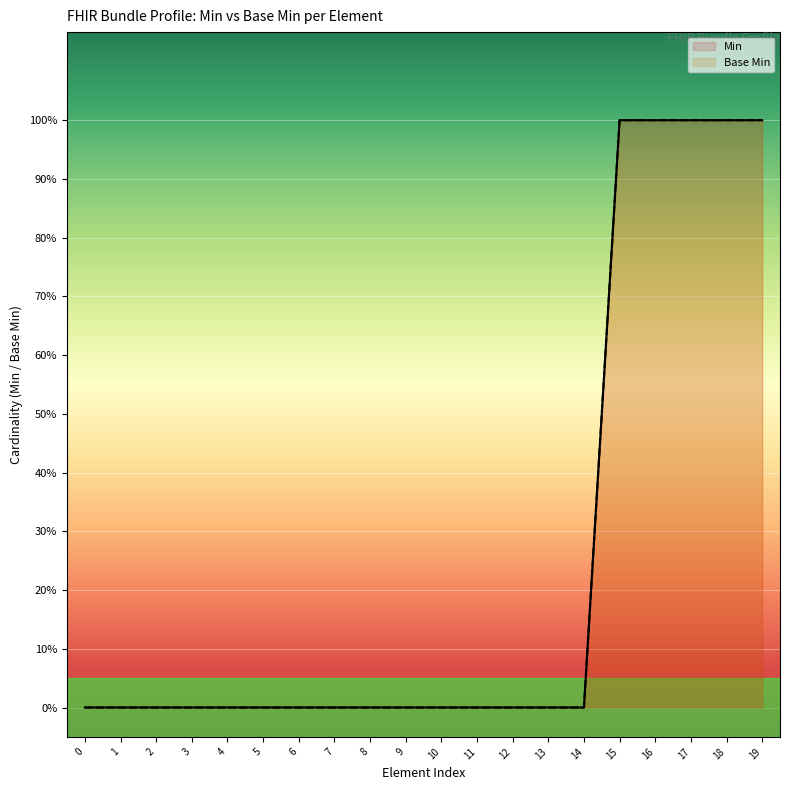

At how many categories does at least one series exceed 0?

5